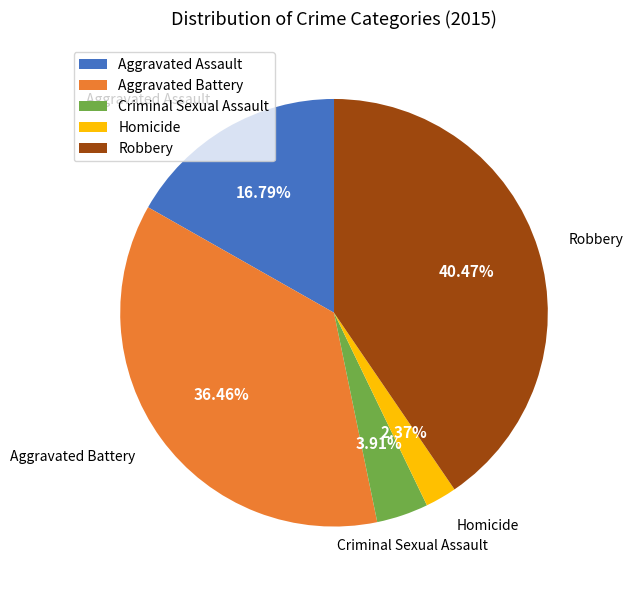

How much of the chart is everything except Aggravated Assault?

83.2%